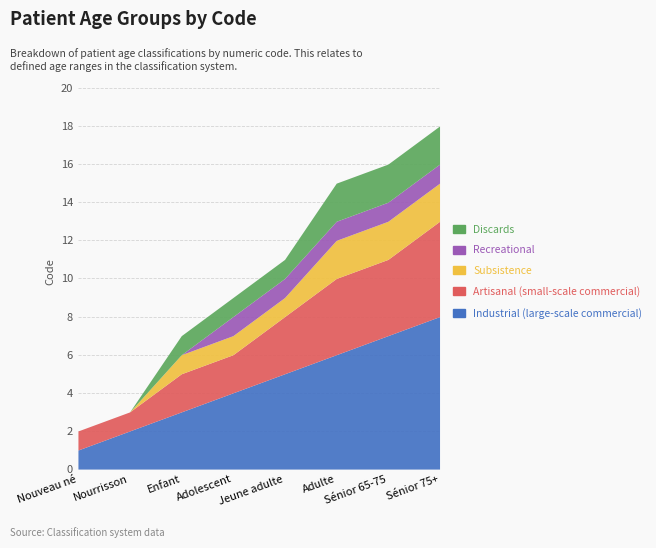

At which label does Artisanal (small-scale commercial) first exceed 3?

Adulte